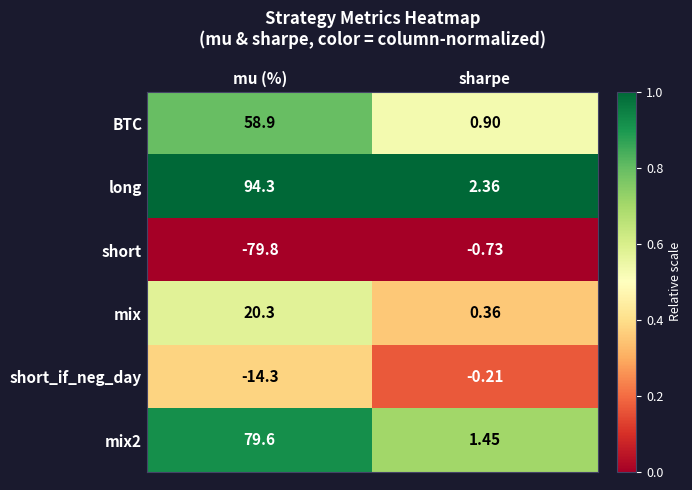

At which label is short closest to -40?

sharpe